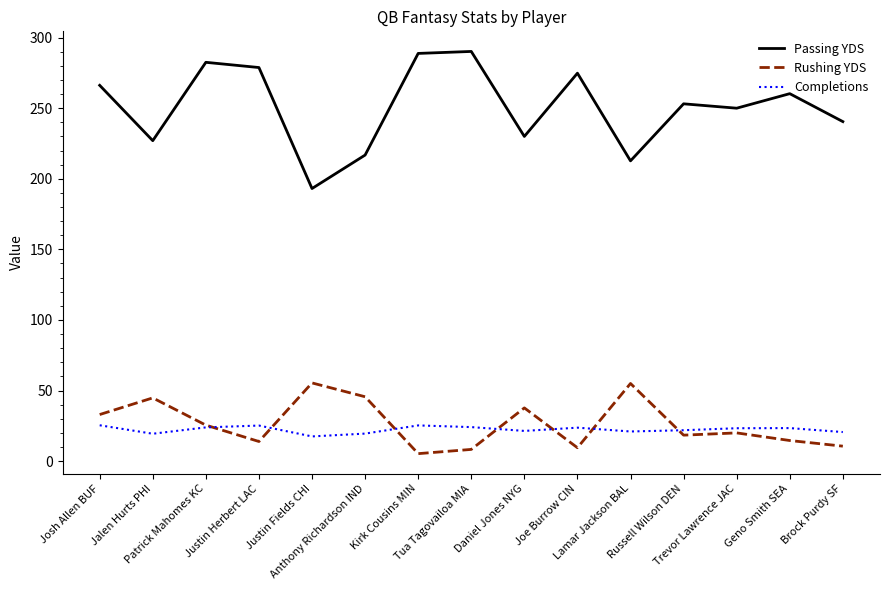

How many lines are shown in the chart?

3